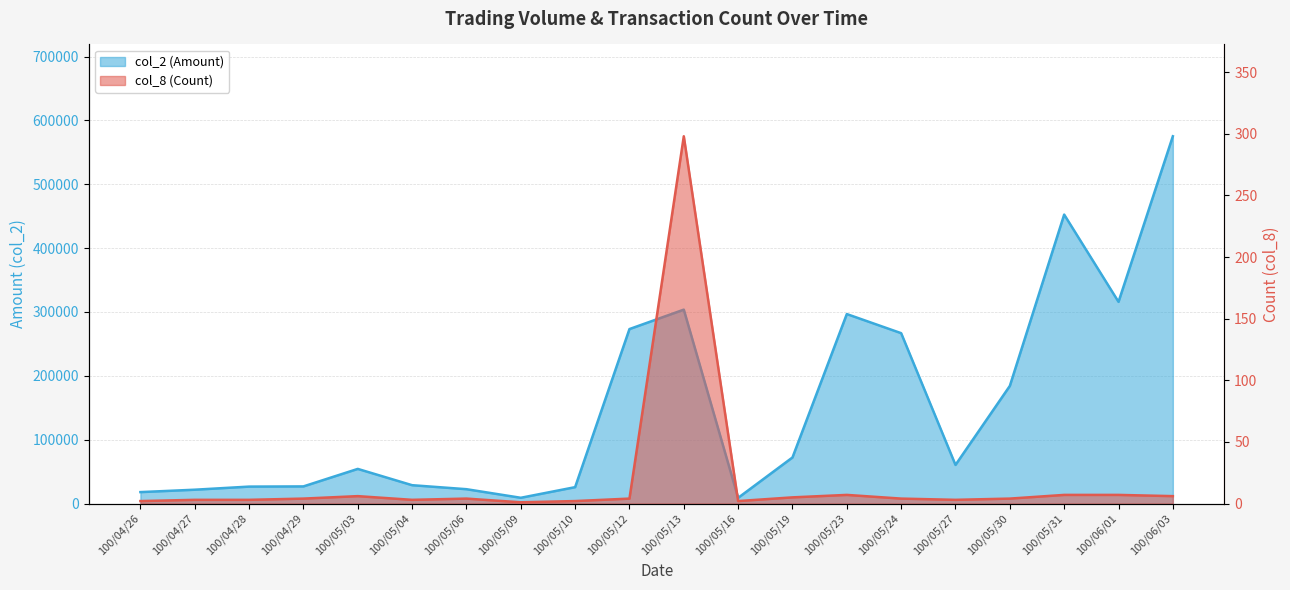

How many values in the col_8 (Count) series are below 4?

8